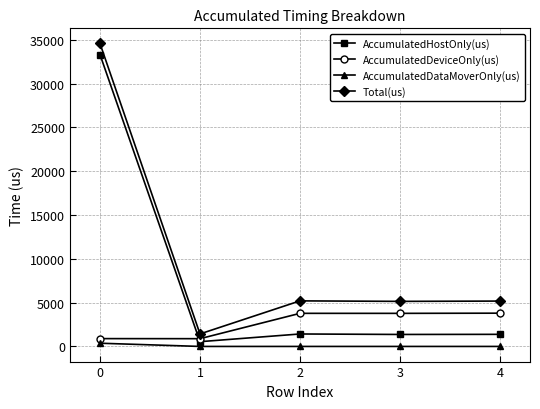

What is the sum of all Total(us) values?

51534.0